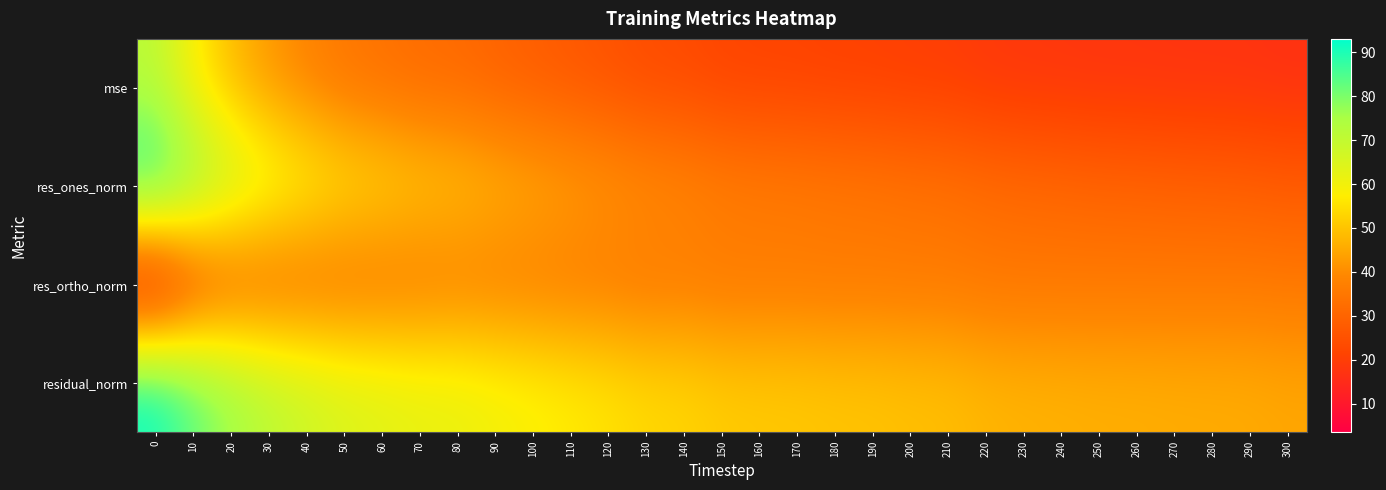

Which has a higher value, 150 or 190?

150